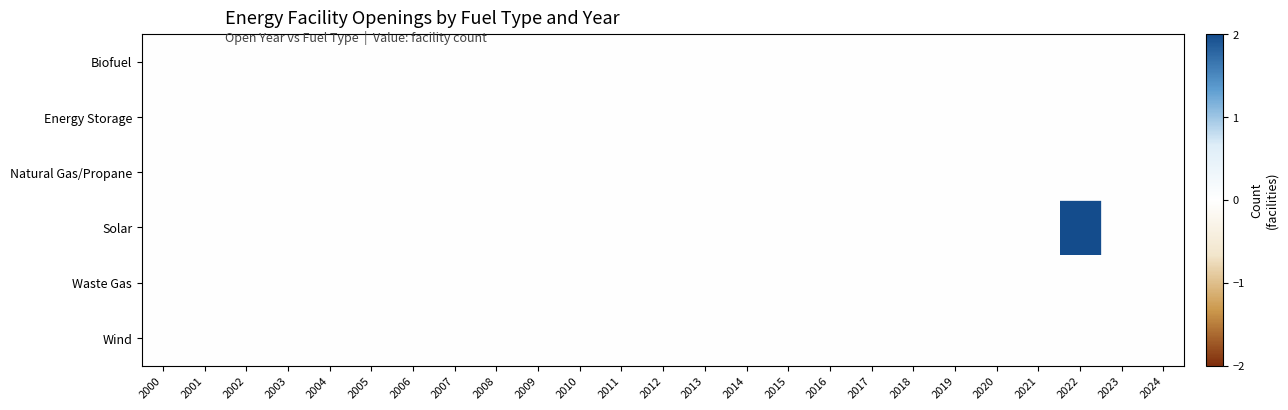

Which label corresponds to the largest value in the chart?

2022